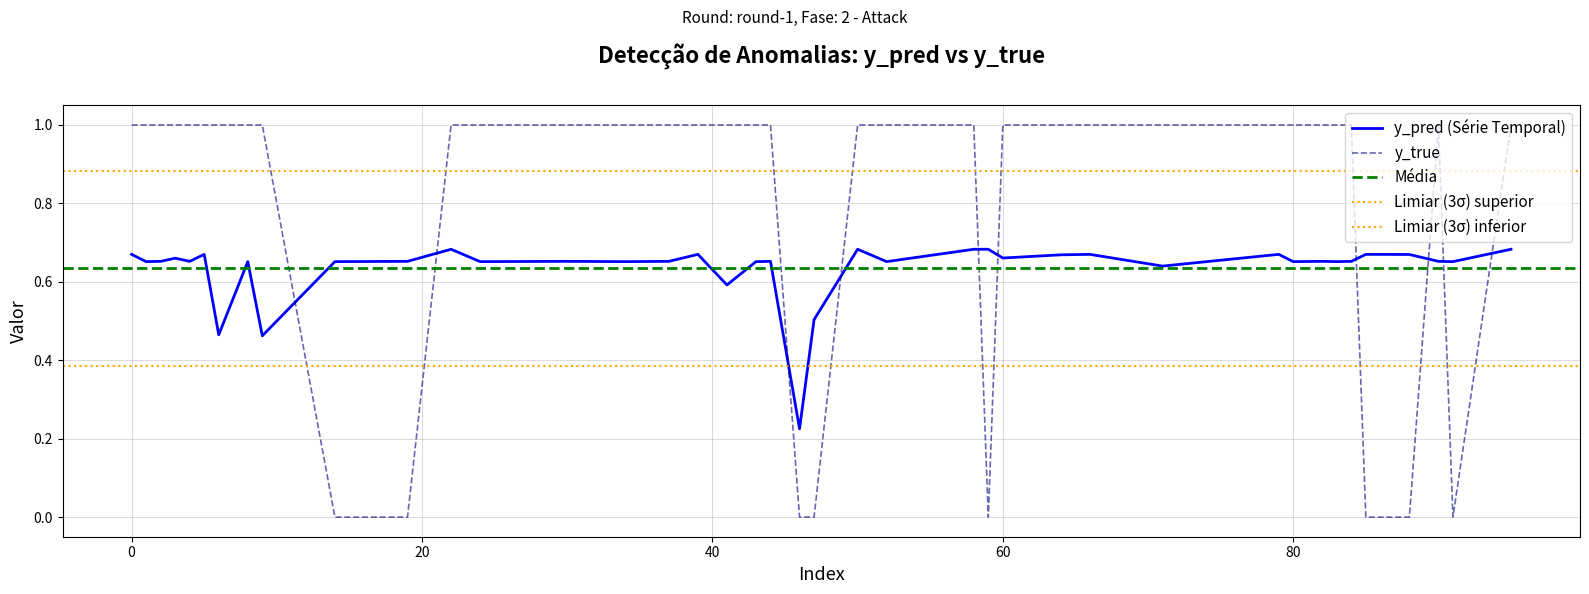

True or false: y_true has more than 2 interior local peaks.

False